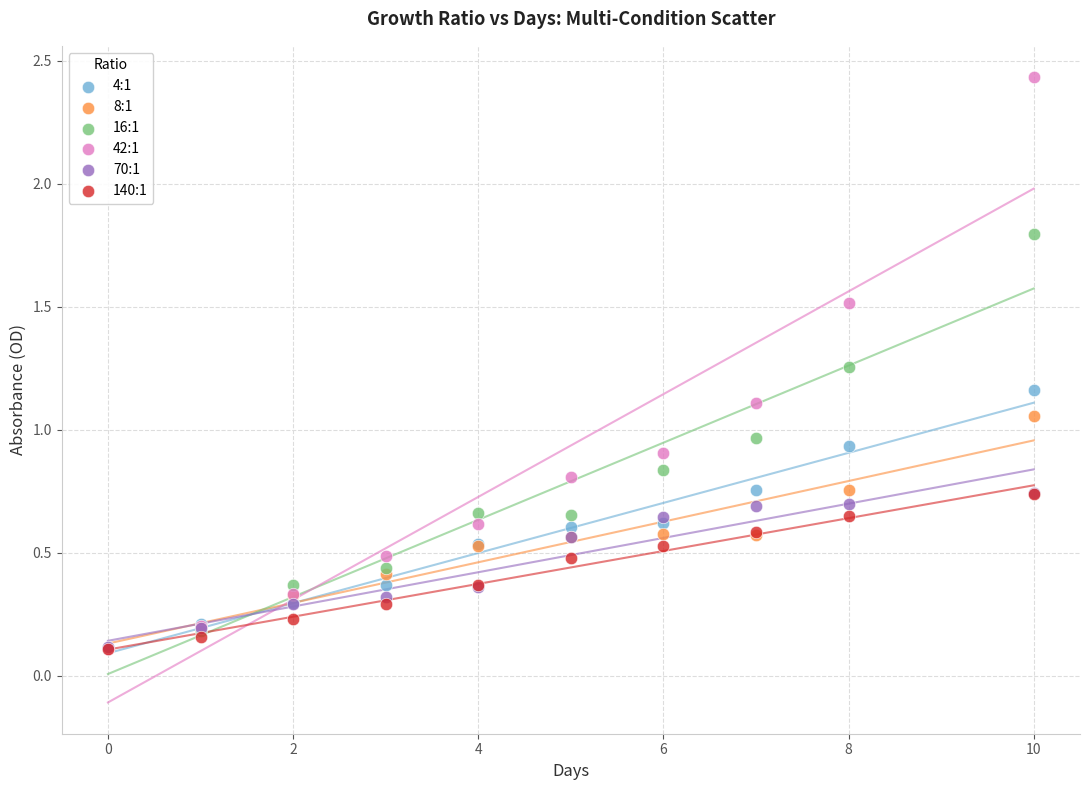

Which series has the widest spread of Y values?

42:1